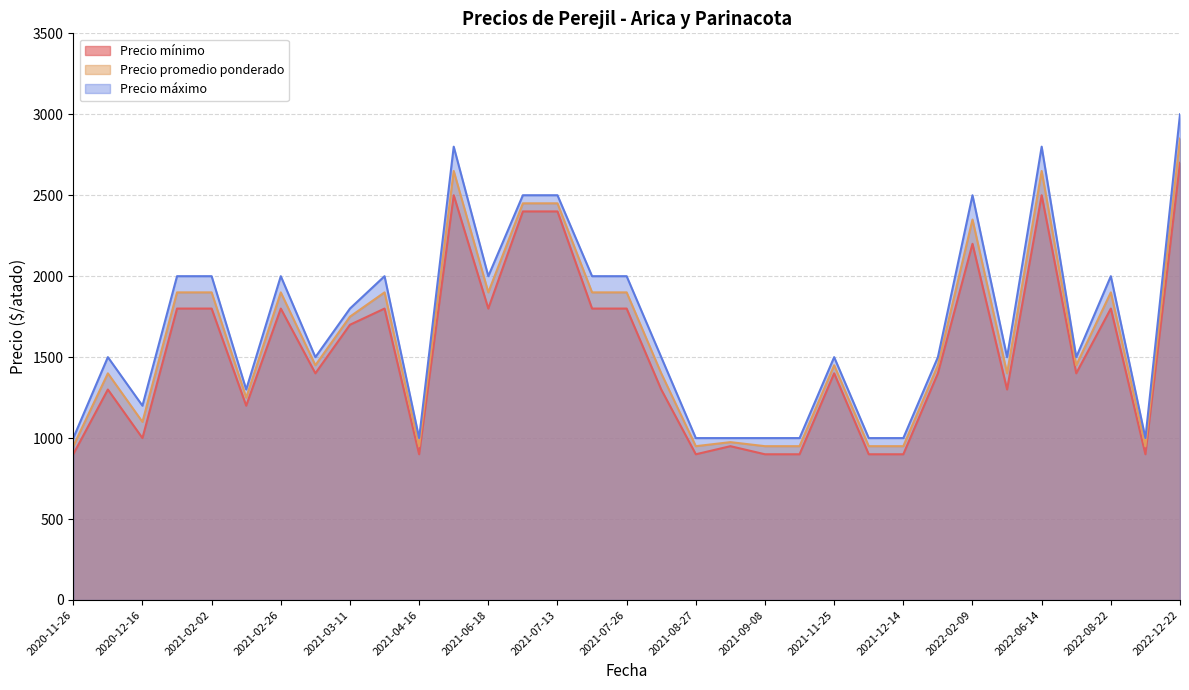

At 2021-04-16, list the series in order from smallest to largest.

Precio mínimo, Precio promedio ponderado, Precio máximo